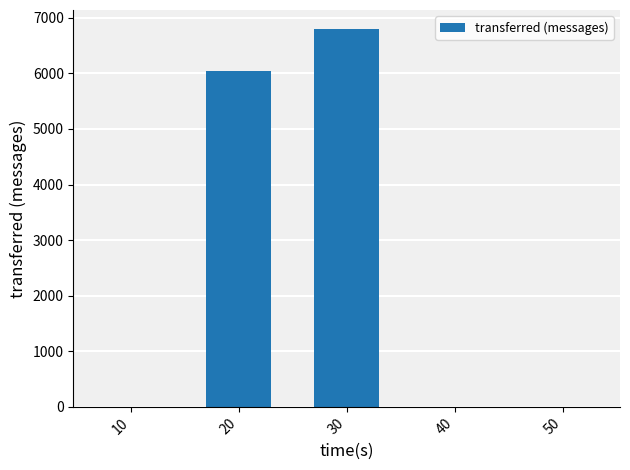

What is the greatest value displayed?

6800